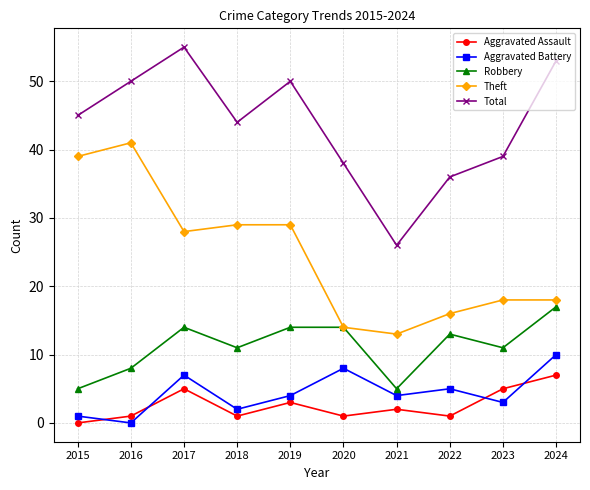

How many lines are shown in the chart?

5